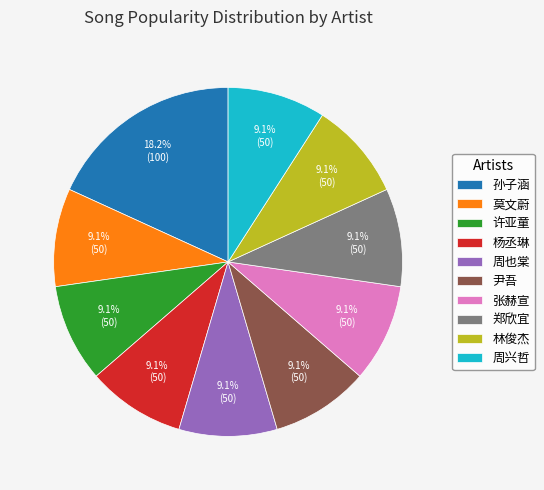

Is it true that 林俊杰 is 1% of the pie?

False